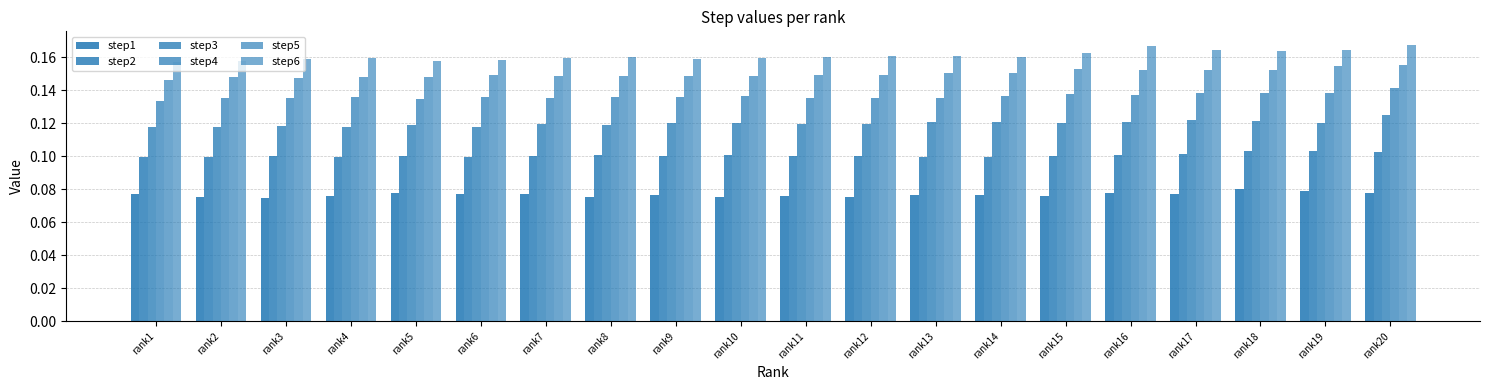

Are the bars horizontal?

No